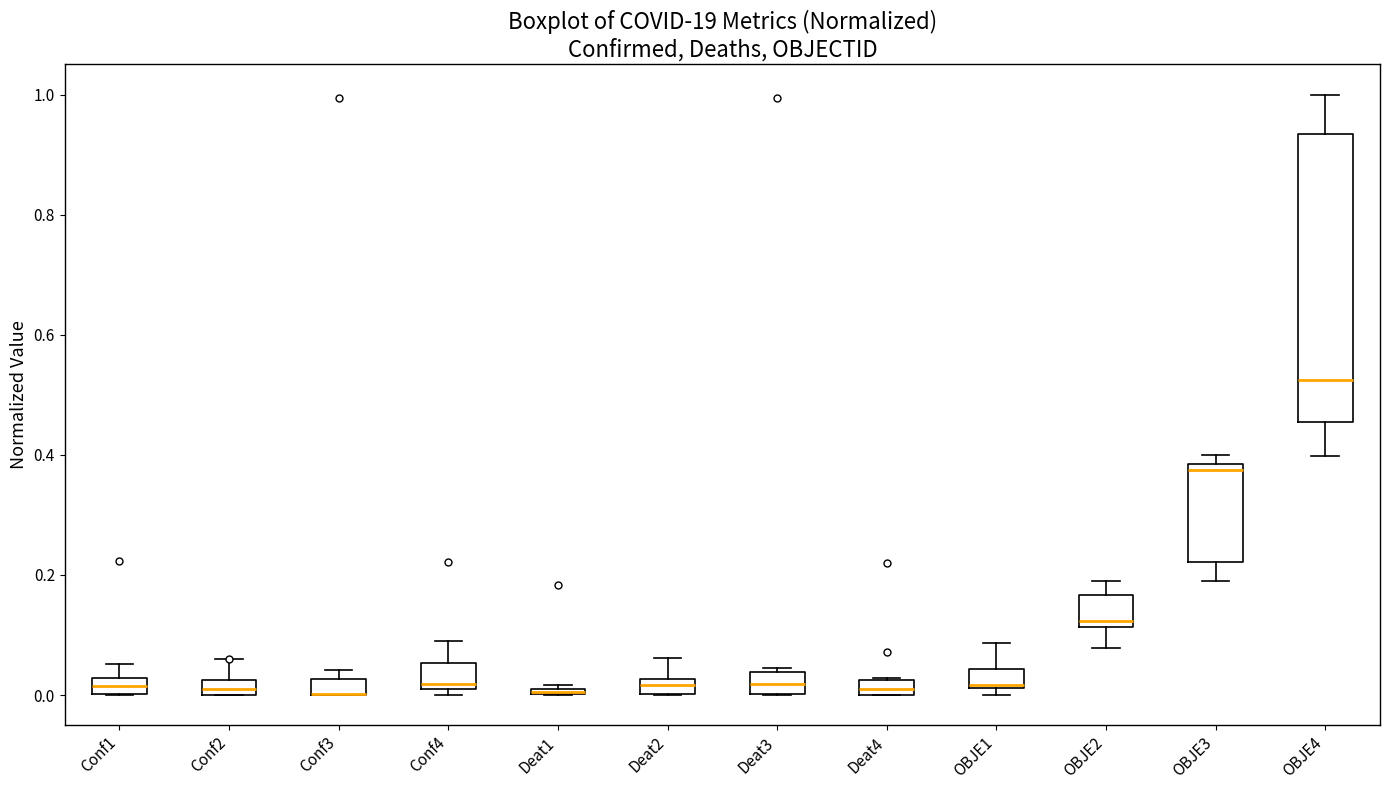

Comparing the boxes themselves (not the whiskers), which one is the tallest?

OBJE4